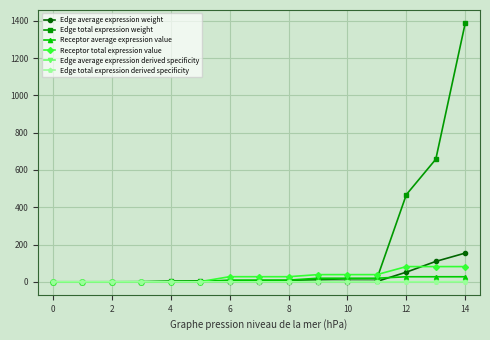

What are all the series names shown in the legend?

Edge average expression weight, Edge total expression weight, Receptor average expression value, Receptor total expression value, Edge average expression derived specificity, Edge total expression derived specificity